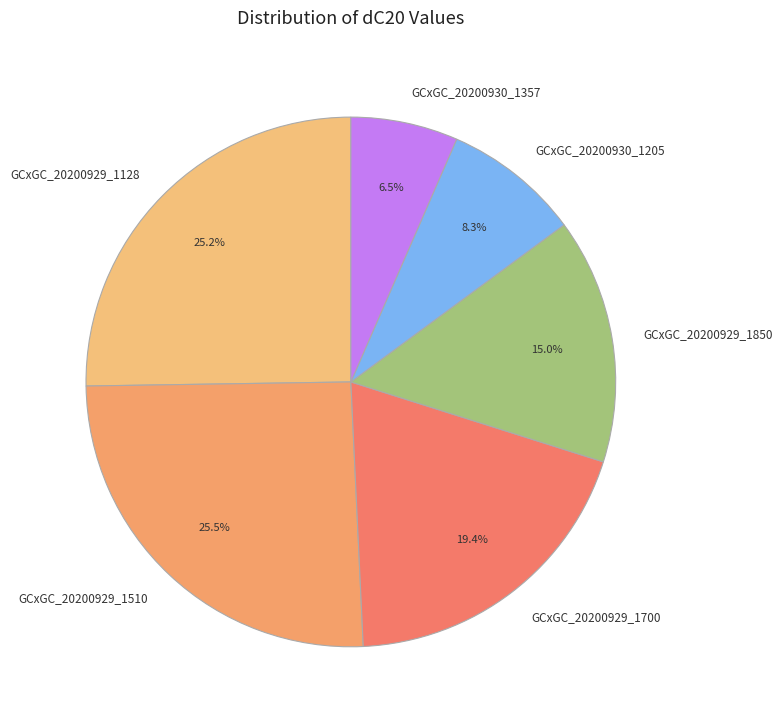

To the nearest percent, what percentage of the pie is GCxGC_20200929_1850?

15%